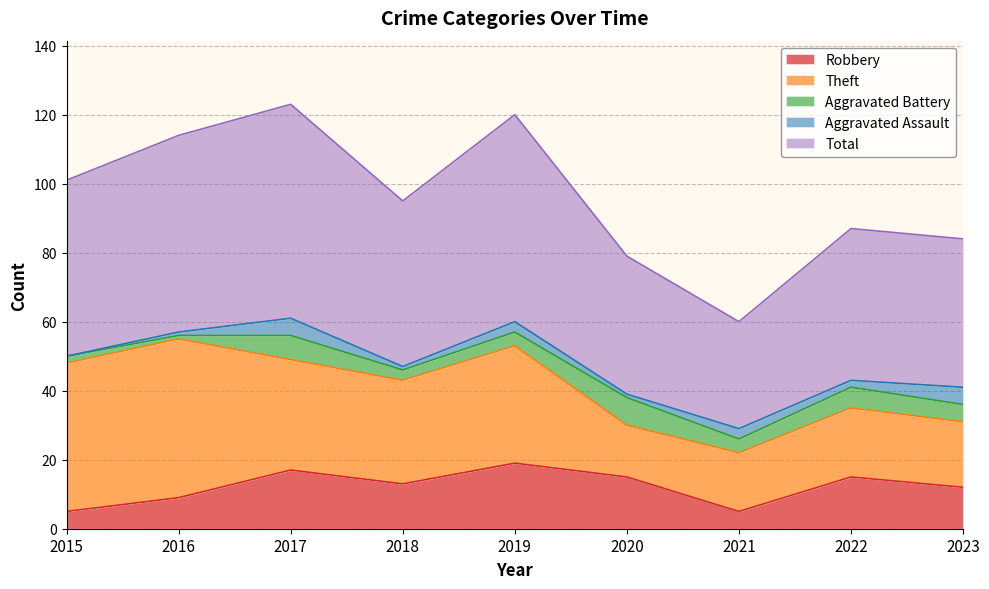

What are all the series names shown in the legend?

Robbery, Theft, Aggravated Battery, Aggravated Assault, Total